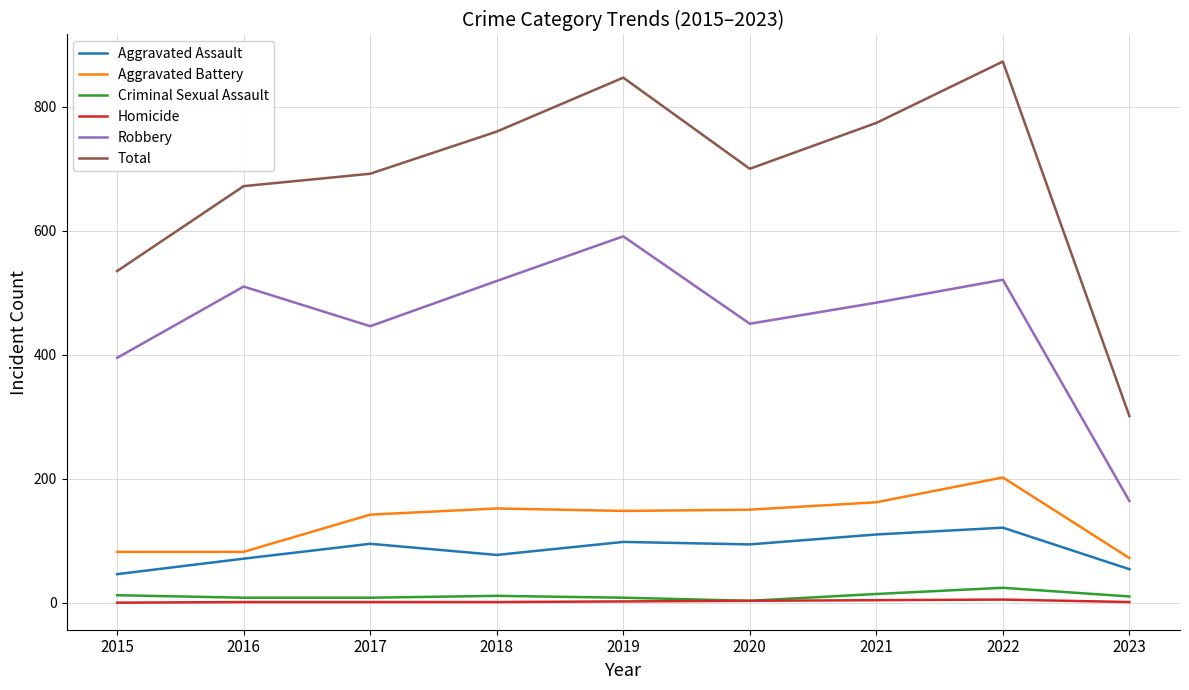

At how many categories does at least one series exceed 317?

8